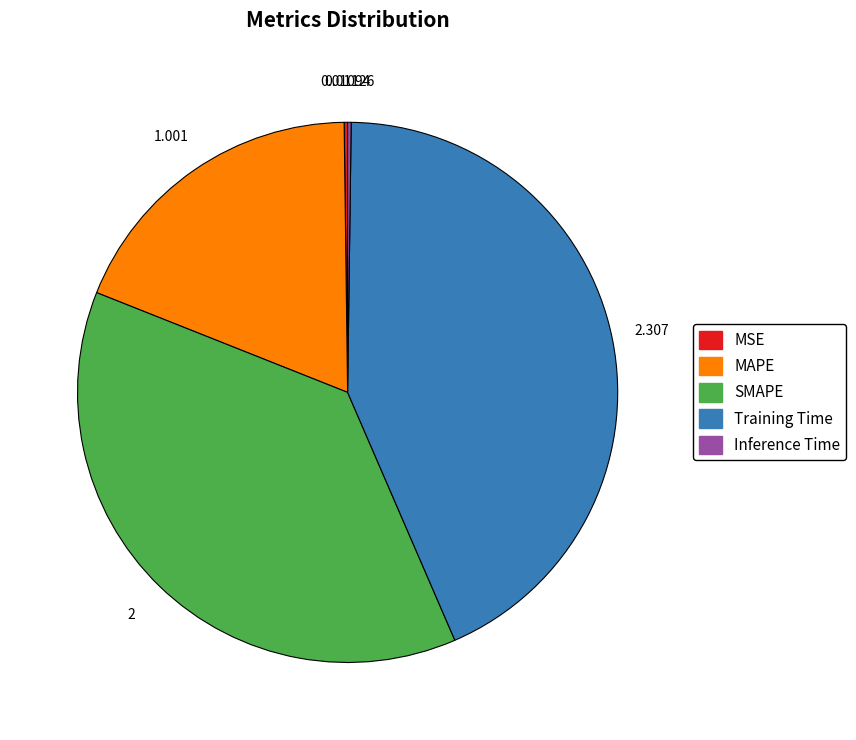

Does any single category account for the majority?

No